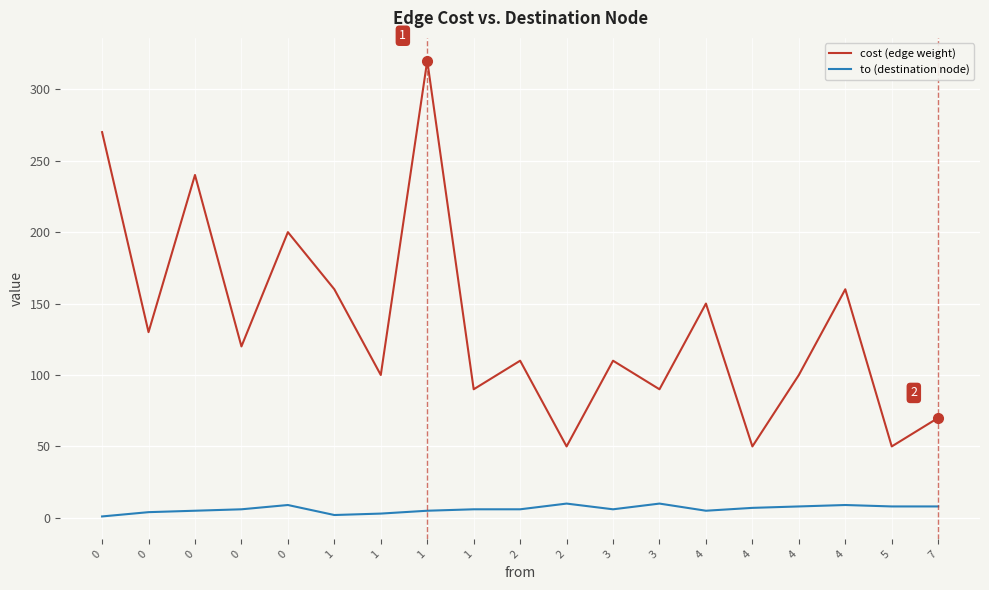

Is this an area chart (filled region under the line)?

No